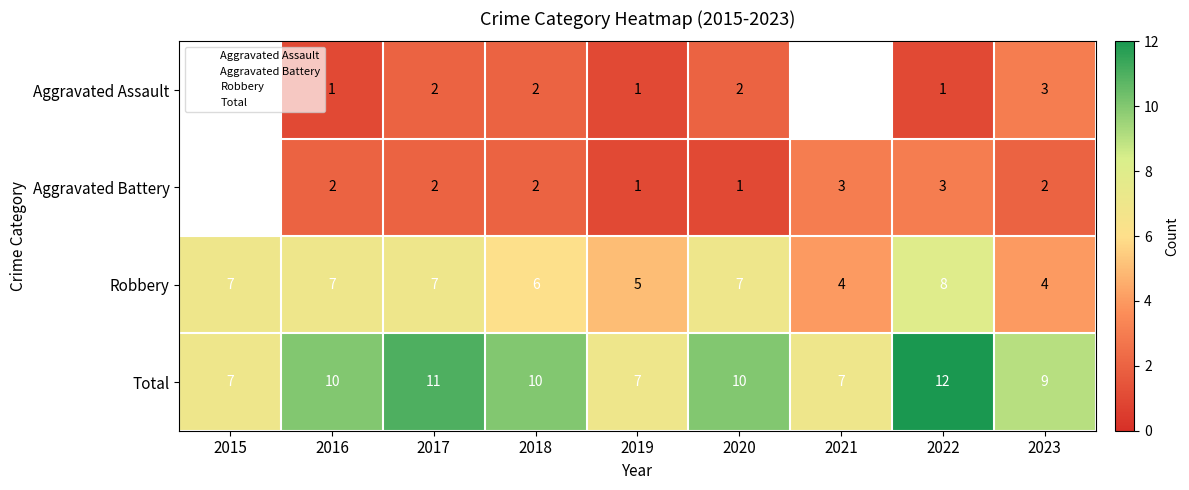

At which category does the chart reach its peak across all series?

2022